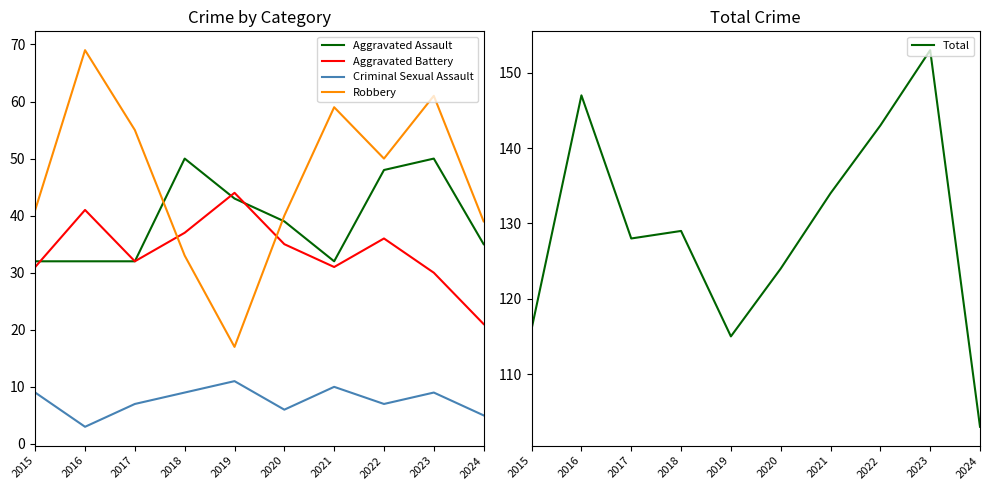

At which label does Total first exceed 129?

2016